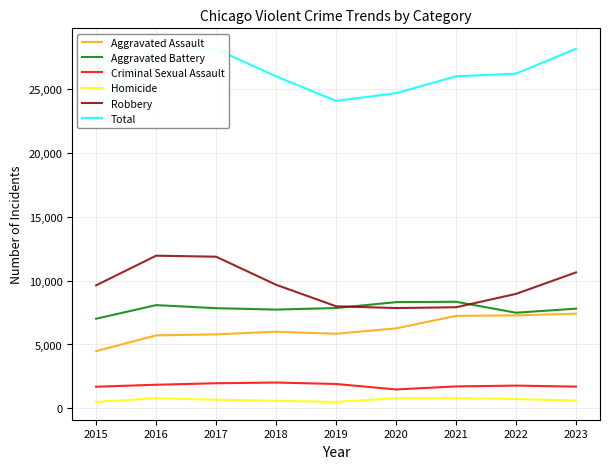

The Criminal Sexual Assault series shows 766 at 2020. True or false?

False